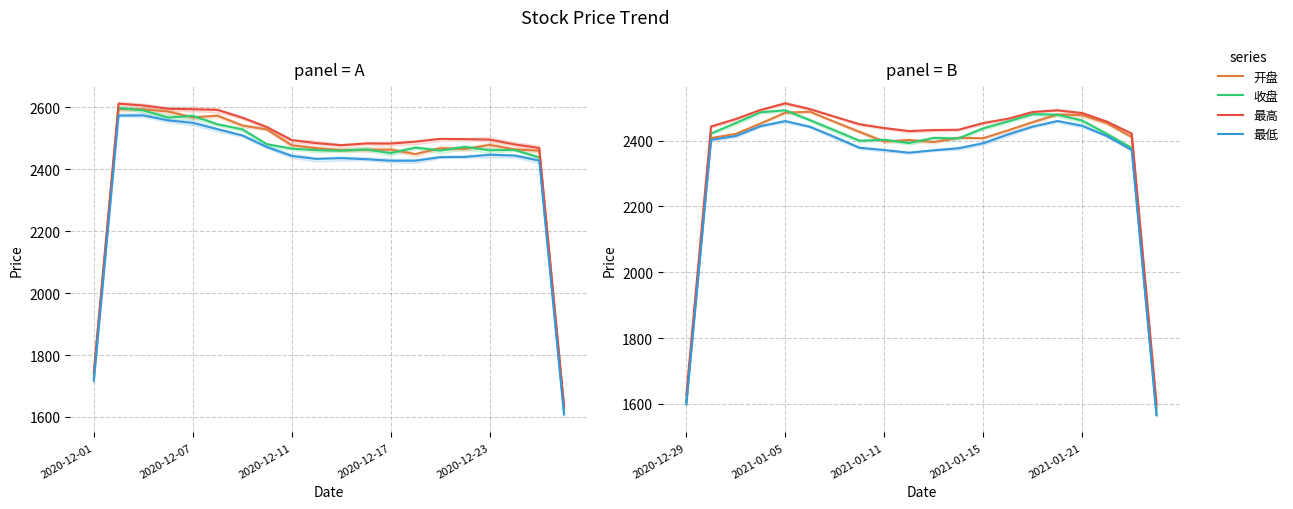

Is it true that 最高 equals 1683.7 at 13?

False